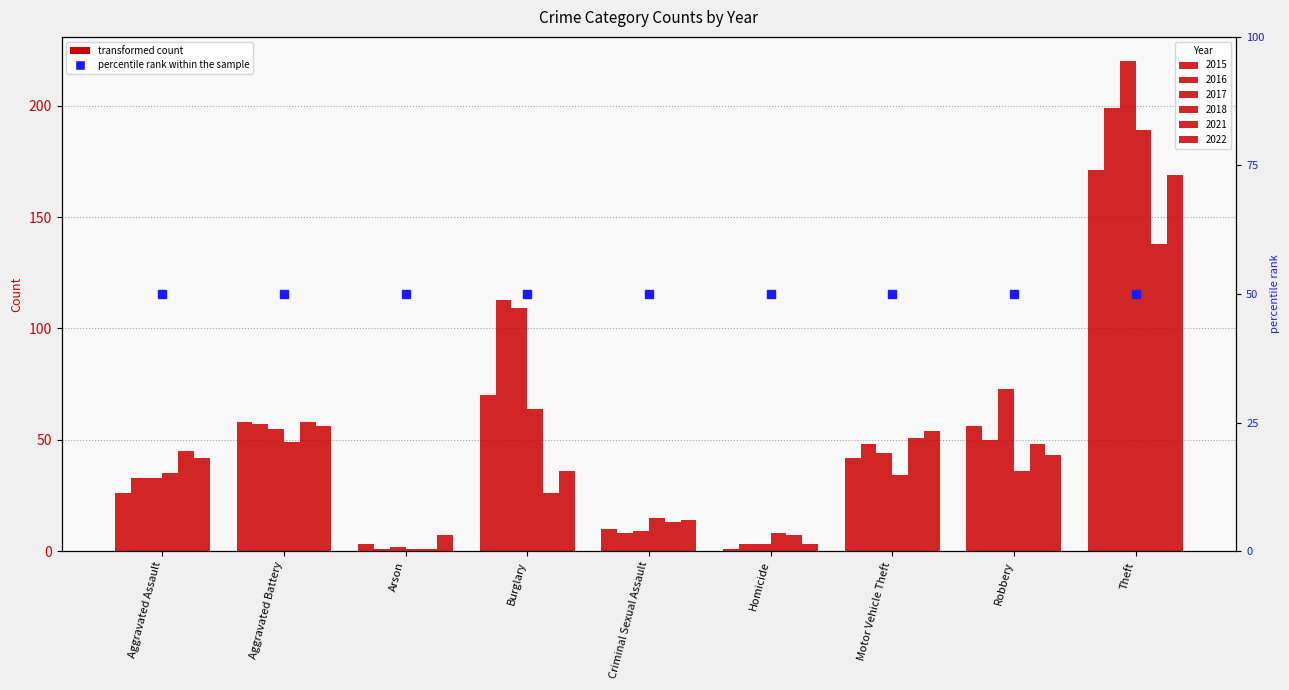

What is the label of the 2nd bar from the right?

Robbery